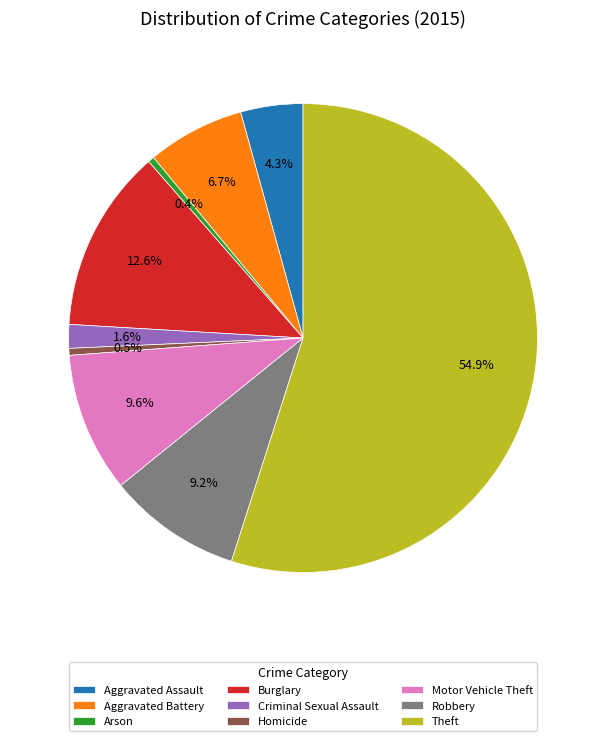

How many segments does this pie chart have?

9